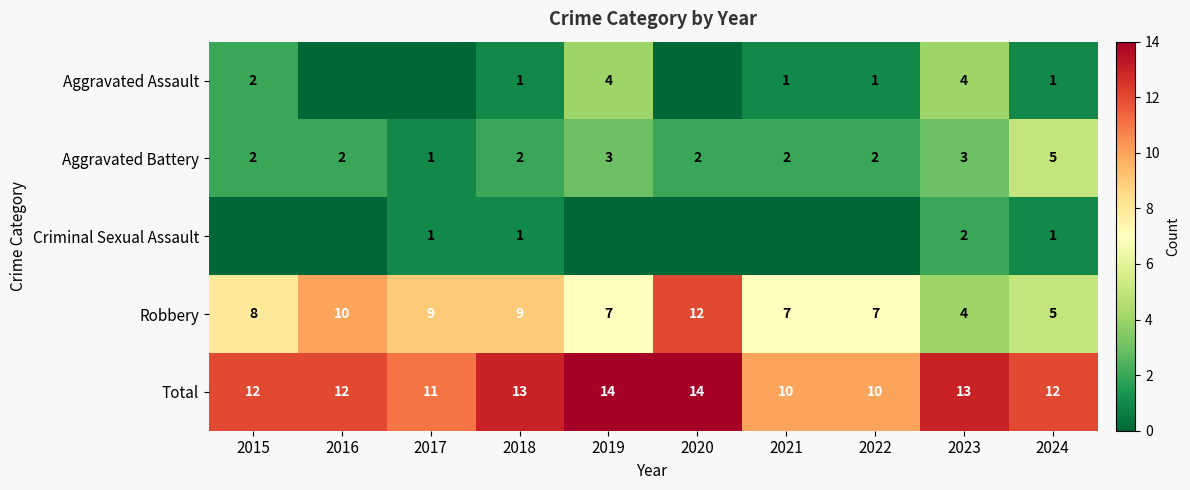

What is the difference between the maximum and minimum values in the Total series?

4